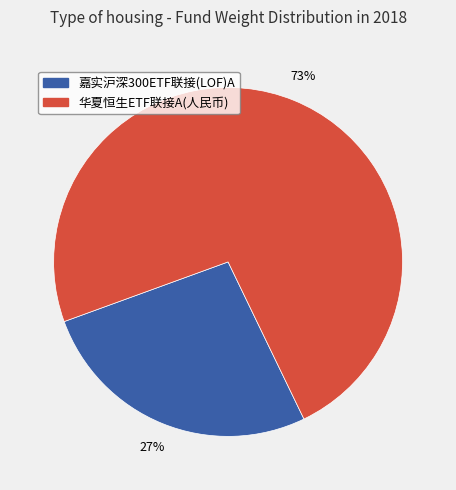

What is the largest slice in the pie chart?

华夏恒生ETF联接A(人民币)